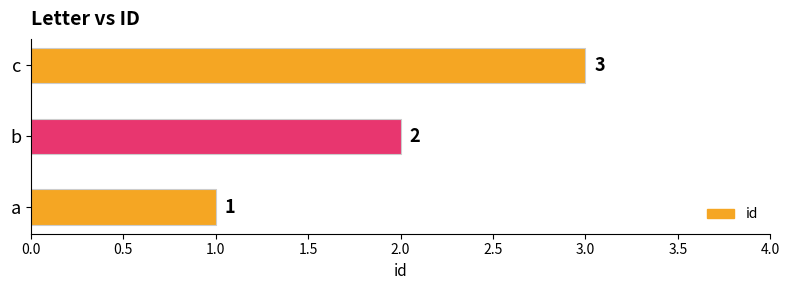

What is the sum of all values?

6